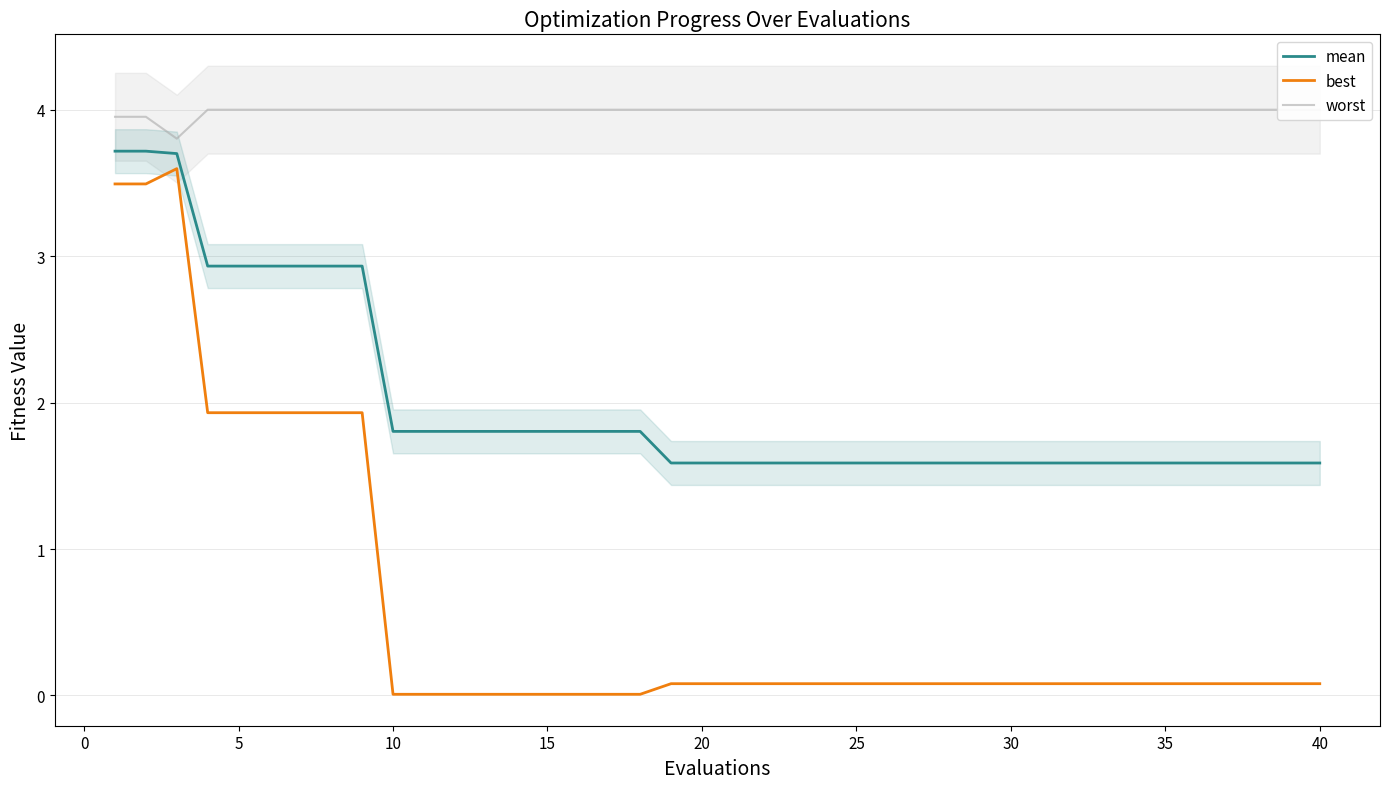

How many distinct data groups are displayed?

3